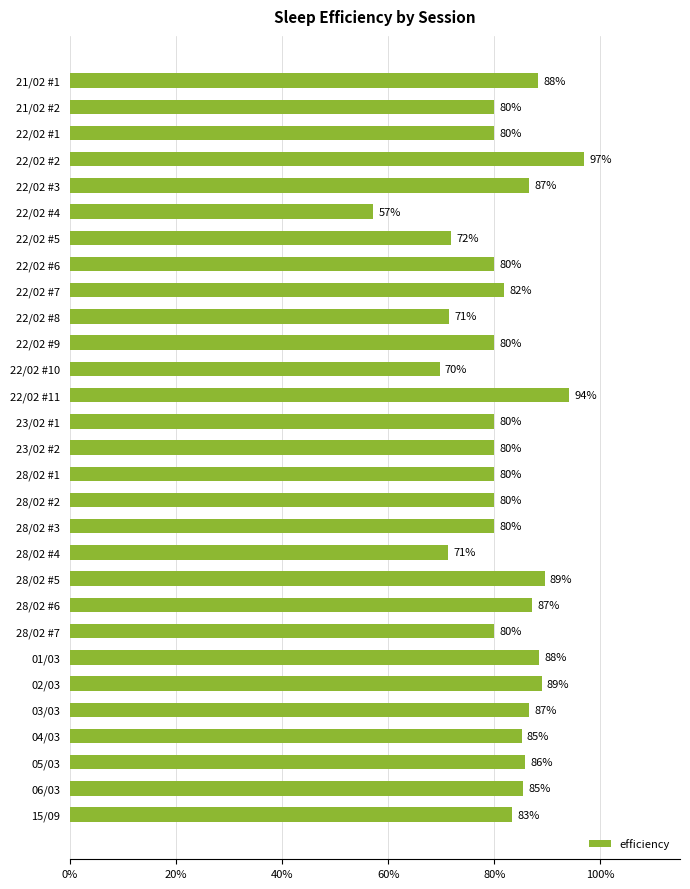

What is the minimum value shown in the chart?

0.6